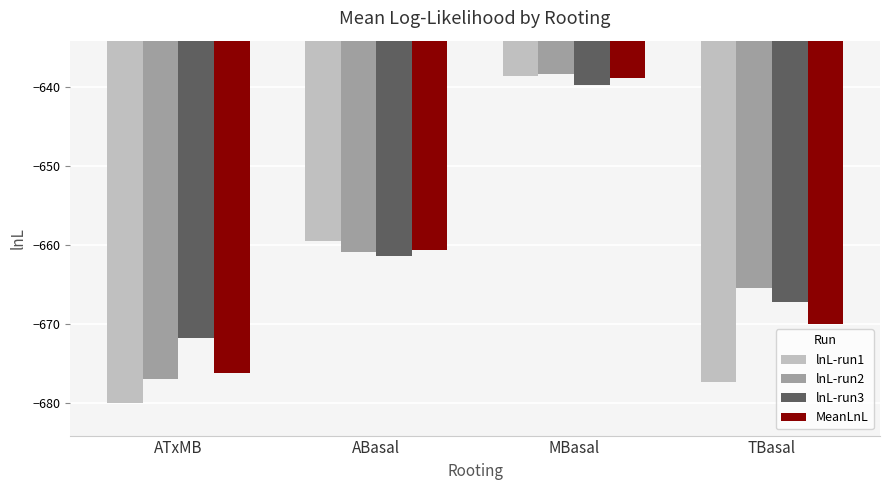

What is the difference between the highest and lowest values at TBasal?

11.9